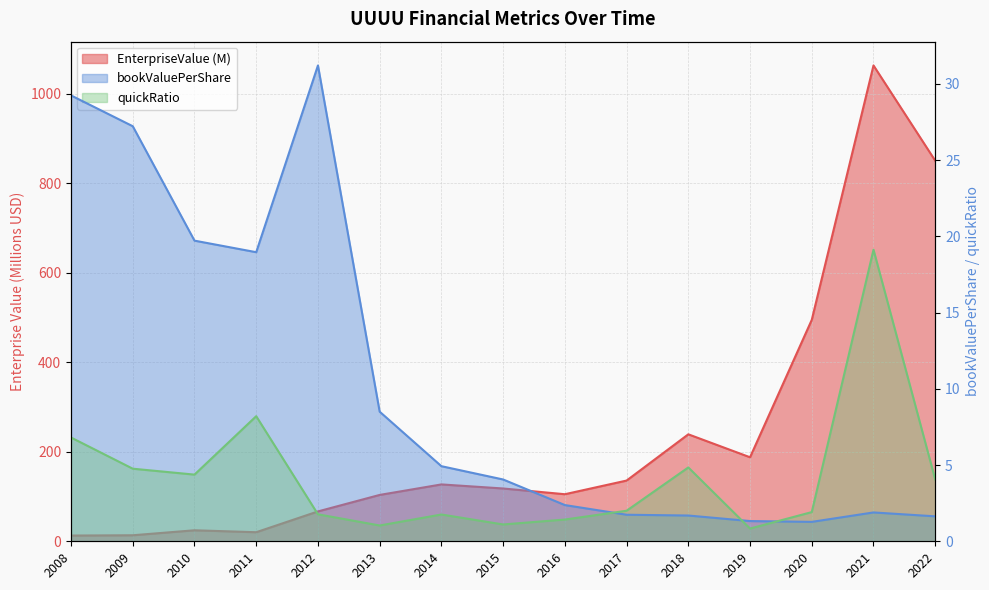

Reading right to left, transcribe all the data shown in this chart.

EnterpriseValue: 2022=850.8	2021=1063.7	2020=495.0	2019=187.8	2018=239.1	2017=135.8	2016=105.2	2015=118.0	2014=127.1	2013=103.6	2012=66.7	2011=20.3	2010=24.6	2009=13.5	2008=12.8
bookValuePerShare: 2022=1.6	2021=1.9	2020=1.3	2019=1.3	2018=1.7	2017=1.7	2016=2.4	2015=4.1	2014=4.9	2013=8.5	2012=31.2	2011=19.0	2010=19.7	2009=27.2	2008=29.2
quickRatio: 2022=4.1	2021=19.1	2020=1.9	2019=0.8	2018=4.8	2017=2.0	2016=1.4	2015=1.1	2014=1.8	2013=1.0	2012=1.8	2011=8.2	2010=4.4	2009=4.8	2008=6.8